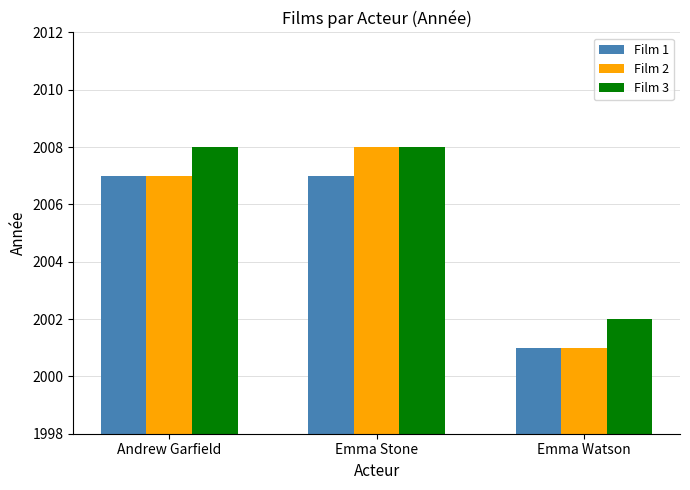

Reading left to right, what are all the values shown in this chart?

Film 1: Andrew Garfield=2007	Emma Stone=2007	Emma Watson=2001
Film 2: Andrew Garfield=2007	Emma Stone=2008	Emma Watson=2001
Film 3: Andrew Garfield=2008	Emma Stone=2008	Emma Watson=2002